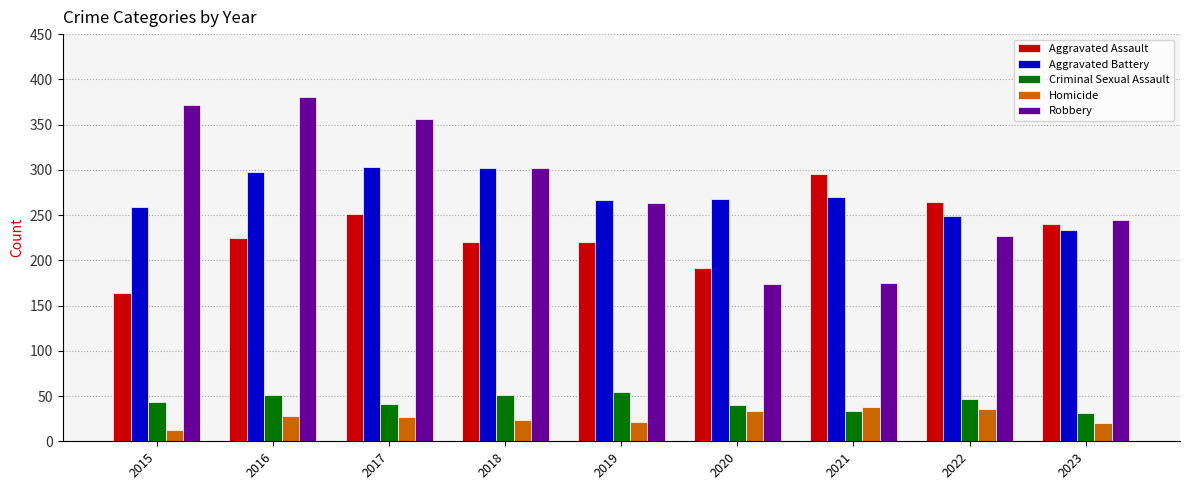

What is the average value of the Aggravated Battery series?

272